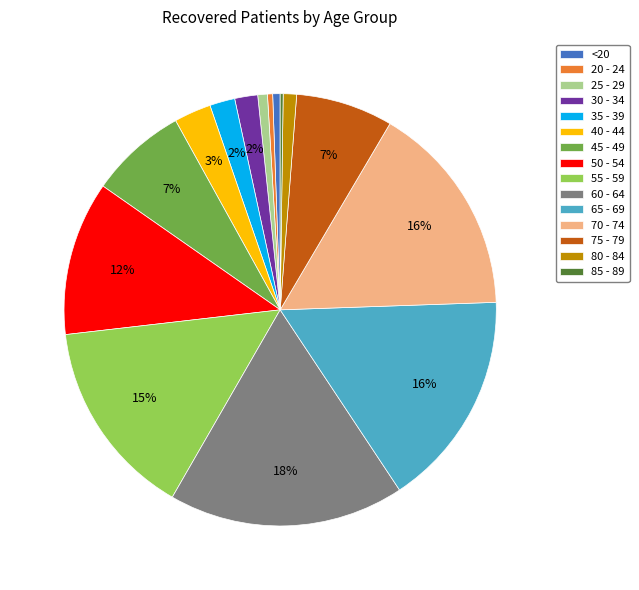

Does any single category account for the majority?

No